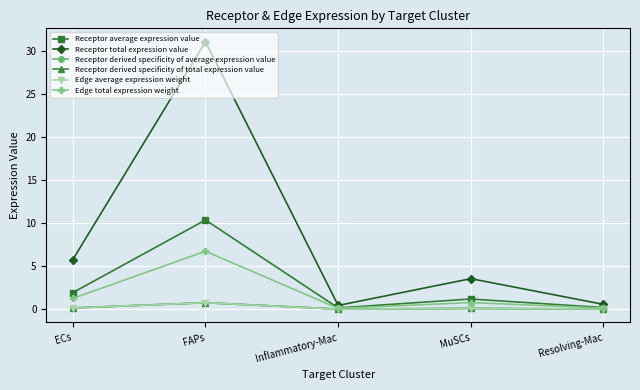

Does the chart have visible grid lines?

Yes